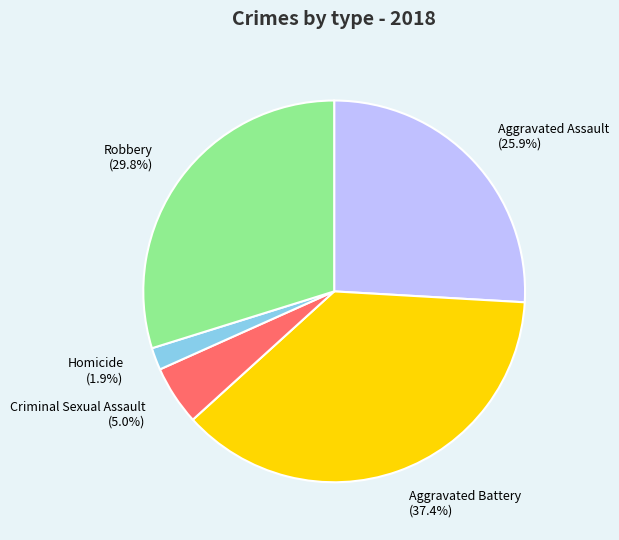

Rank the categories by value from lowest to highest.

Homicide, Criminal Sexual Assault, Aggravated Assault, Robbery, Aggravated Battery